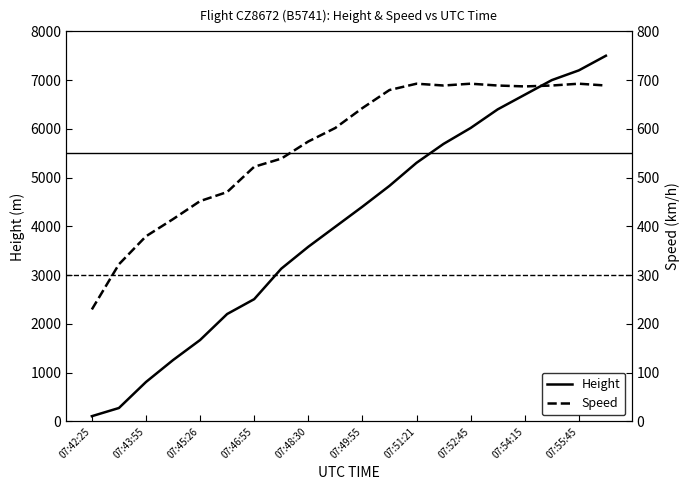

True or false: Height has a value of 2507.0 at 07:46:55.

True